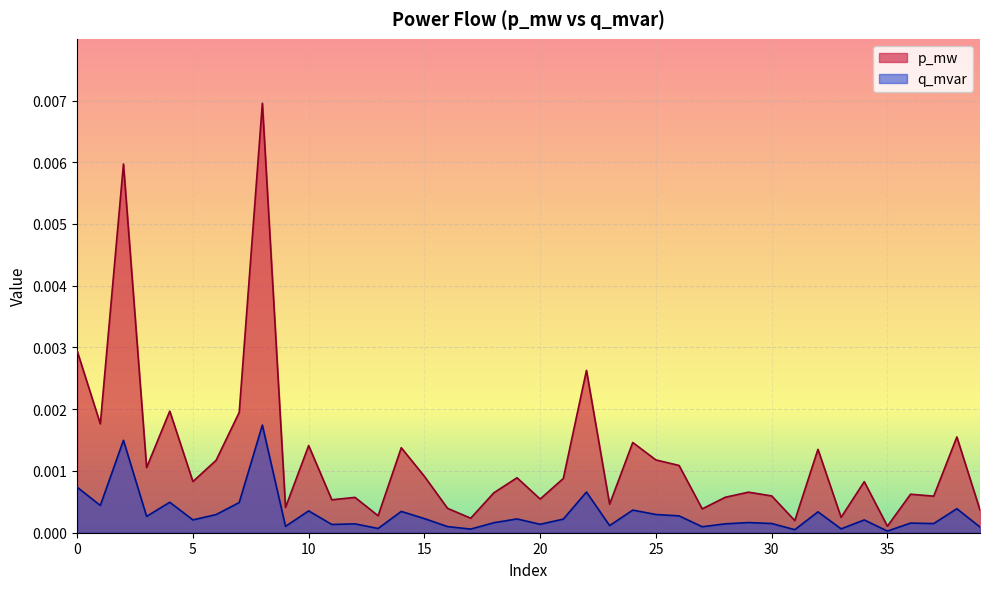

True or false: p_mw and q_mvar cross at least once.

False